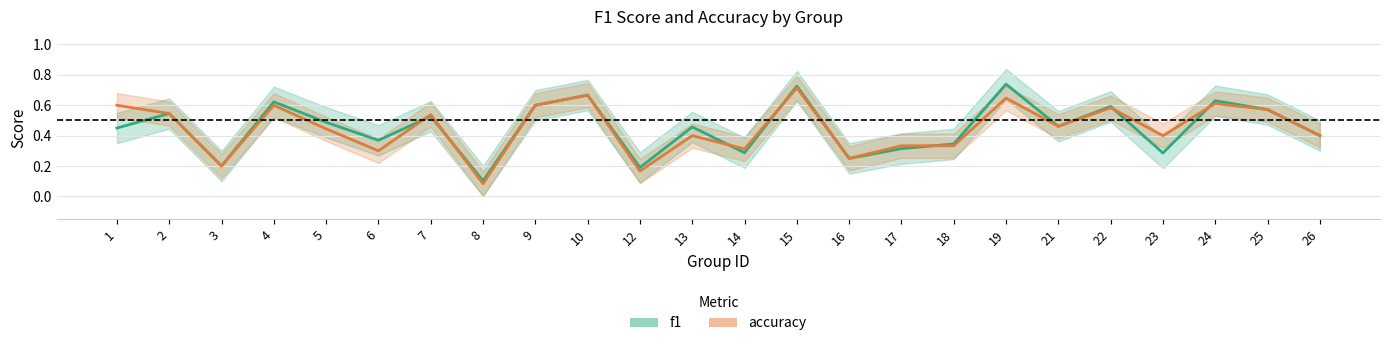

Does the chart display data point markers on the line(s)?

No